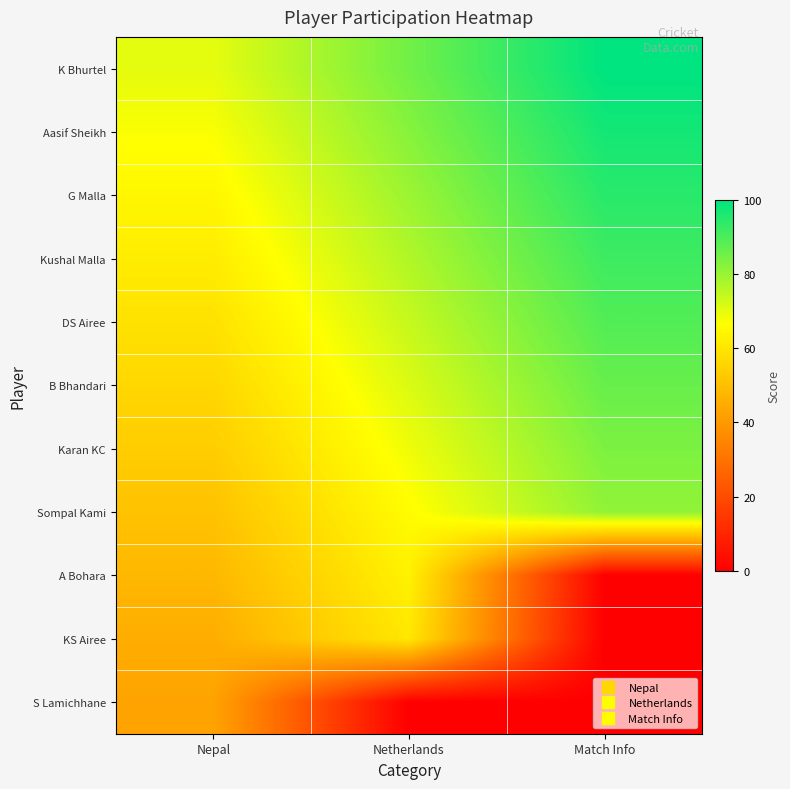

At Match Info, list the series in order from smallest to largest.

A Bohara, KS Airee, S Lamichhane, Sompal Kami, Karan KC, B Bhandari, DS Airee, Kushal Malla, G Malla, Aasif Sheikh, K Bhurtel